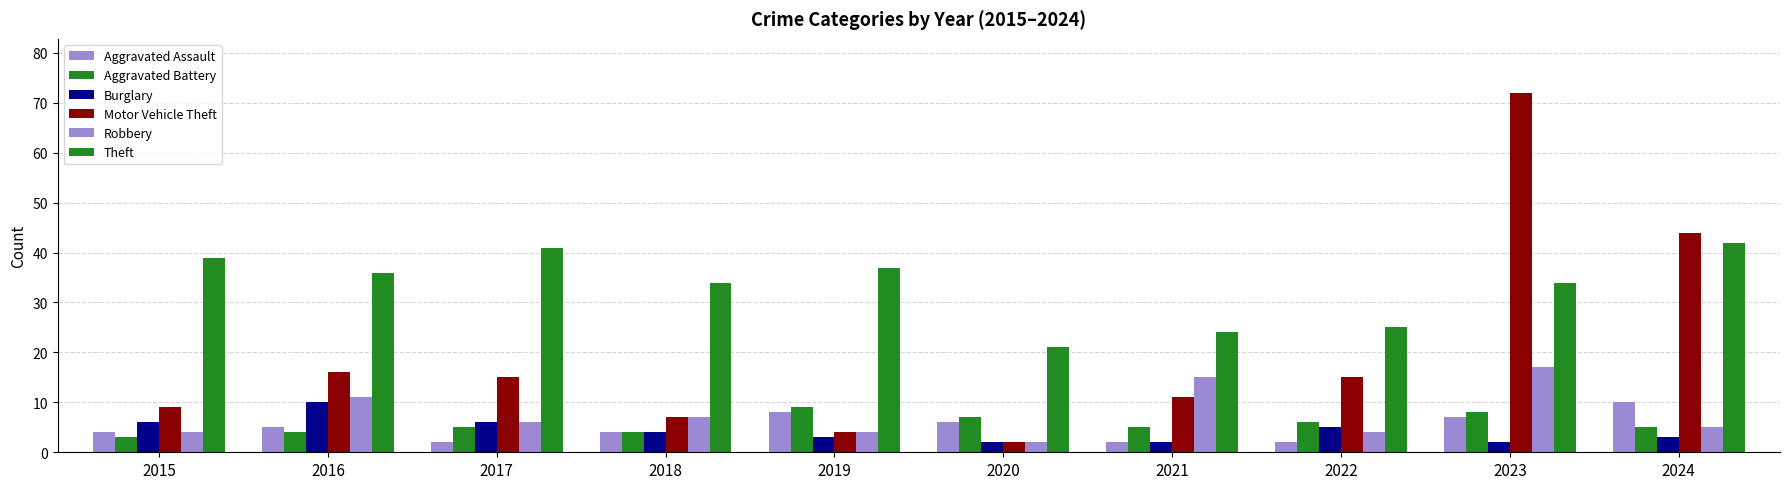

How many data points does each series have?

10